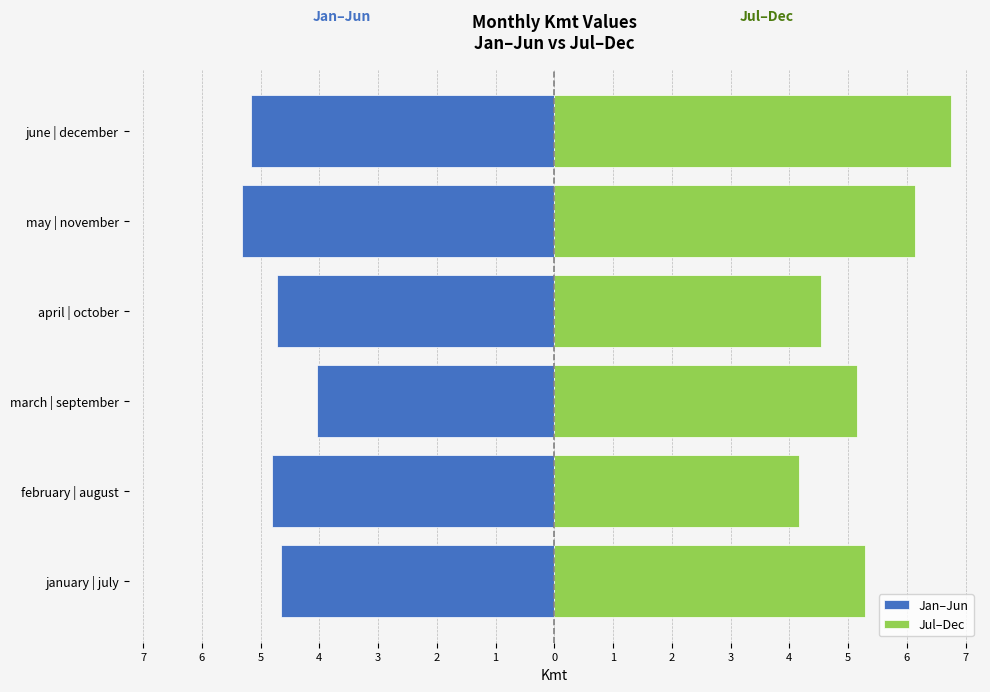

What are all the series names shown in the legend?

Jan–Jun, Jul–Dec